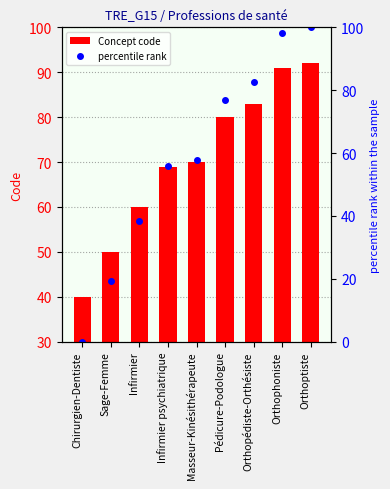

What is the value of the percentile rank bar at the 4th from the left?

55.8